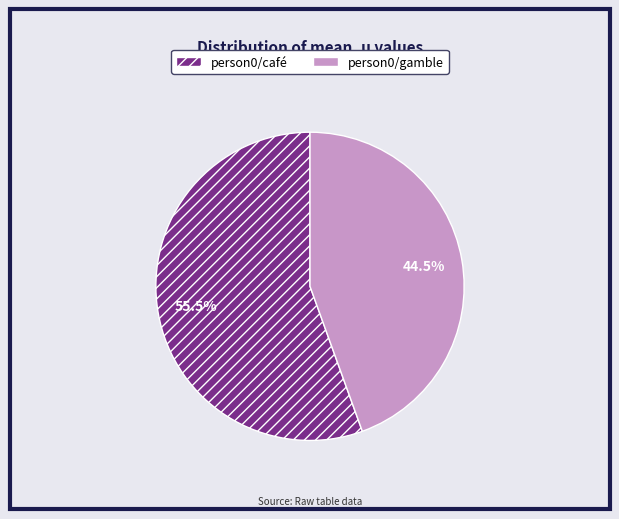

Is person0/gamble the majority of the pie?

No